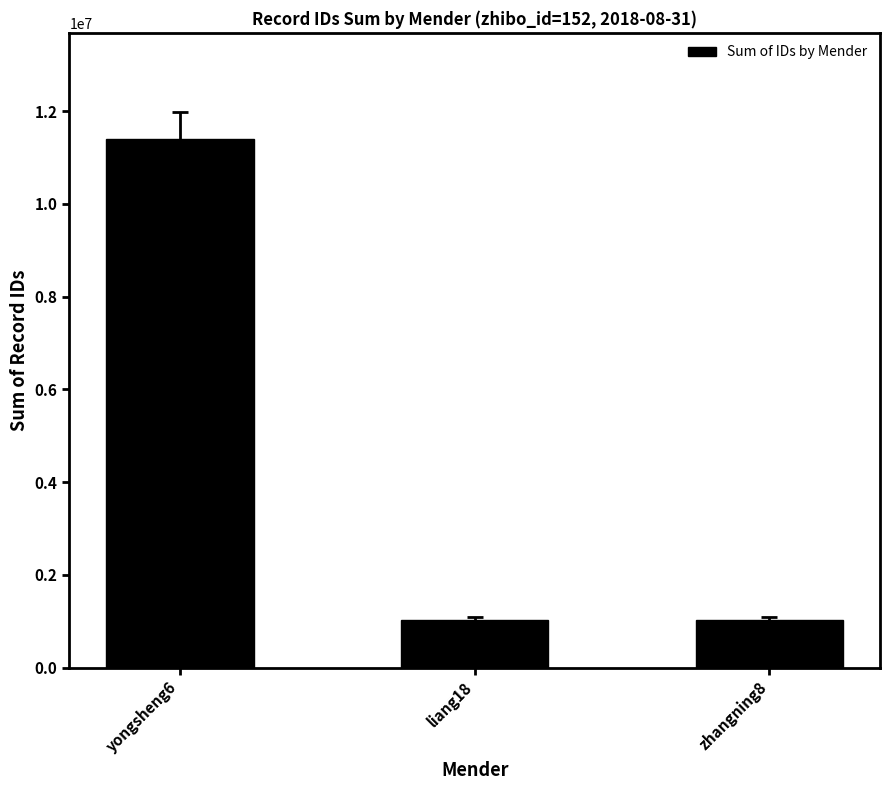

What is the smallest value displayed?

1036755